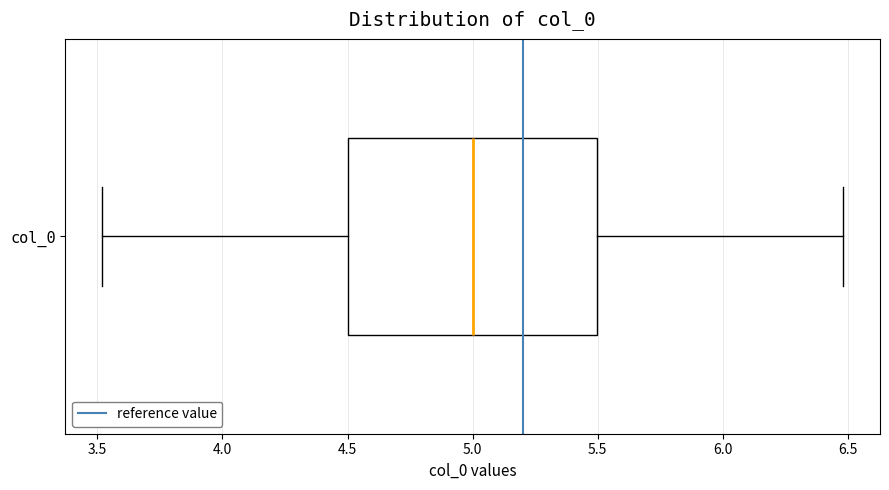

Where does the right whisker of the box for col_0 end on the x-axis? The values are not printed on the chart, so give them approximately, as read against the axis.

6.5